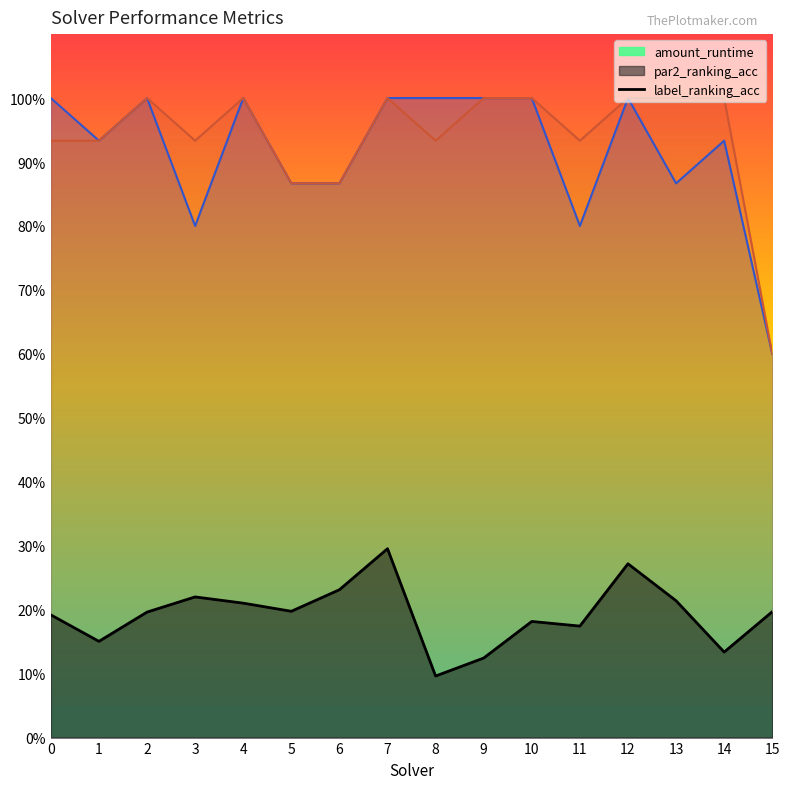

Does the chart display data point markers on the line(s)?

No